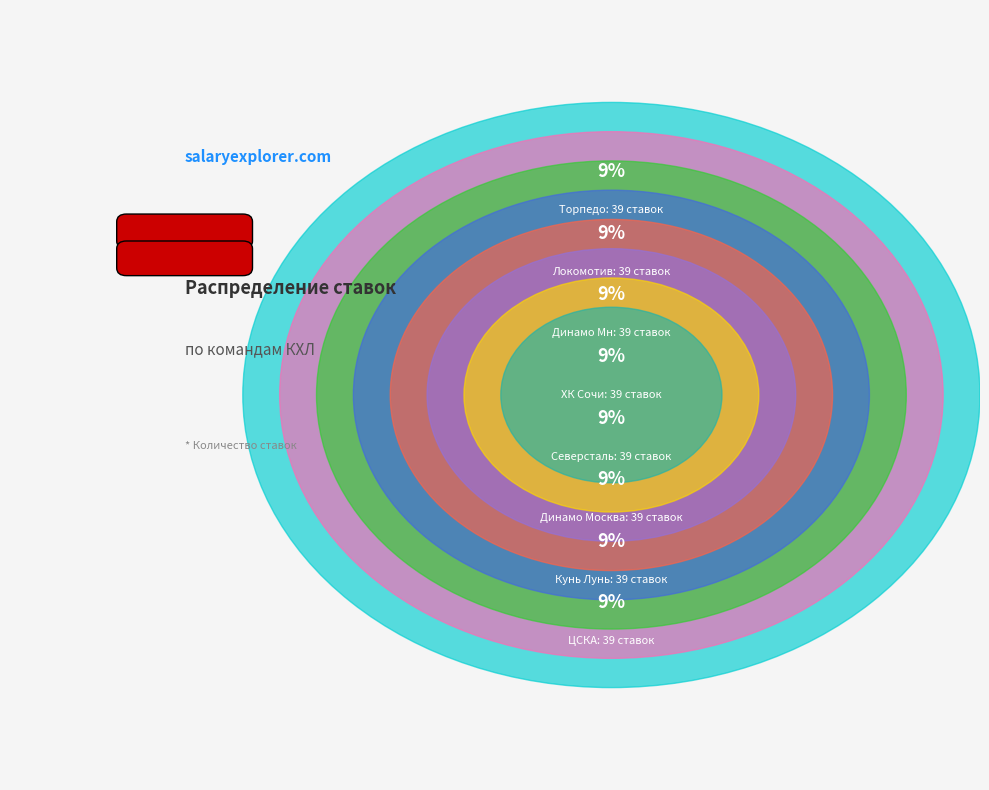

Which category has the biggest portion of the pie?

ЦСКА